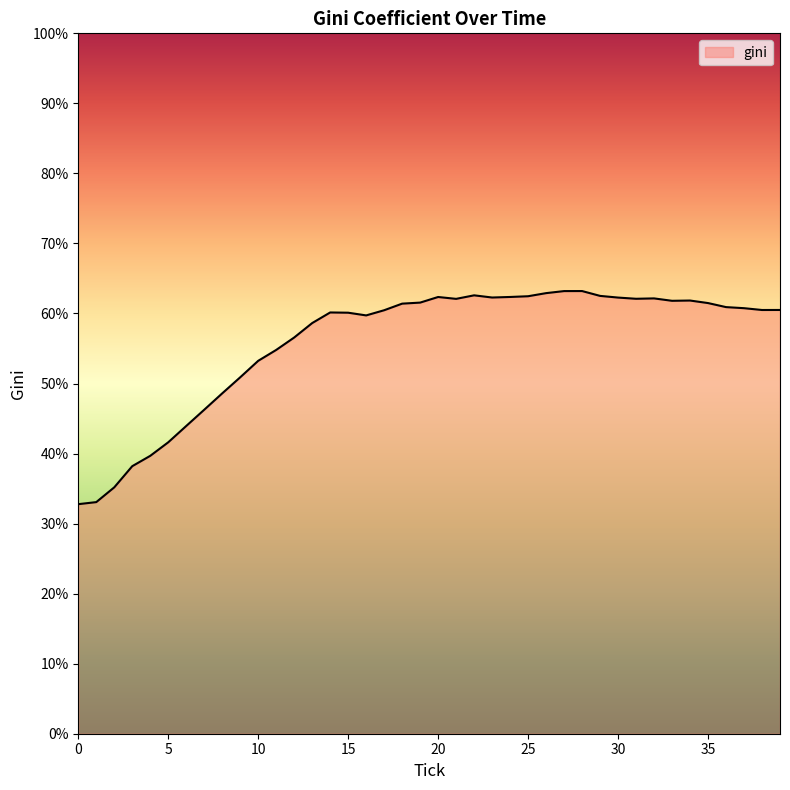

What is the minimum value shown in the chart?

32.8